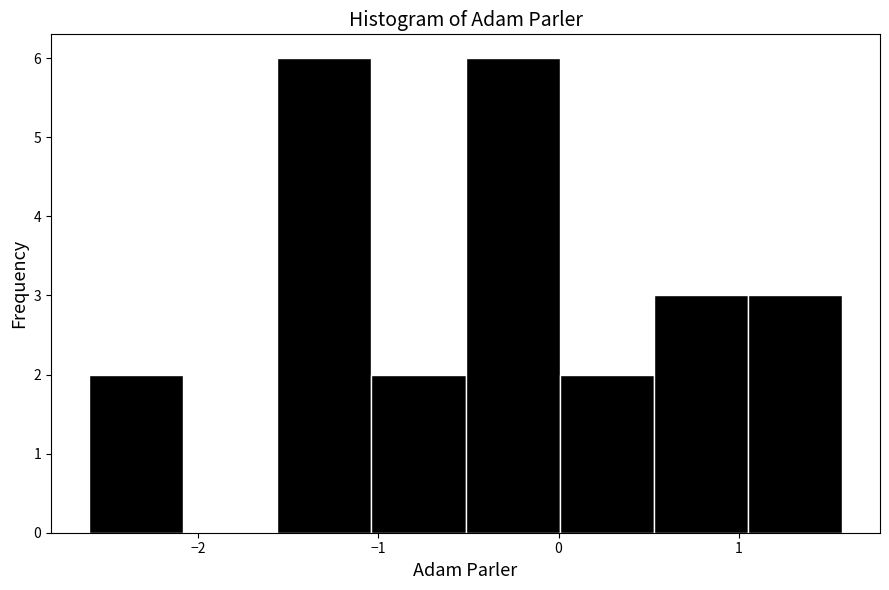

Reading left to right, list every bar in this chart as the range it spans on the x-axis followed by its height. Neither the bar edges nor the heights are printed on the chart, so give them approximately, as read against the axes.

-2.6 to -2.1: 2
-2.1 to -1.6: 0
-1.6 to -1.0: 6
-1.0 to -0.5: 2
-0.5 to 0.0: 6
0.0 to 0.5: 2
0.5 to 1.1: 3
1.1 to 1.6: 3